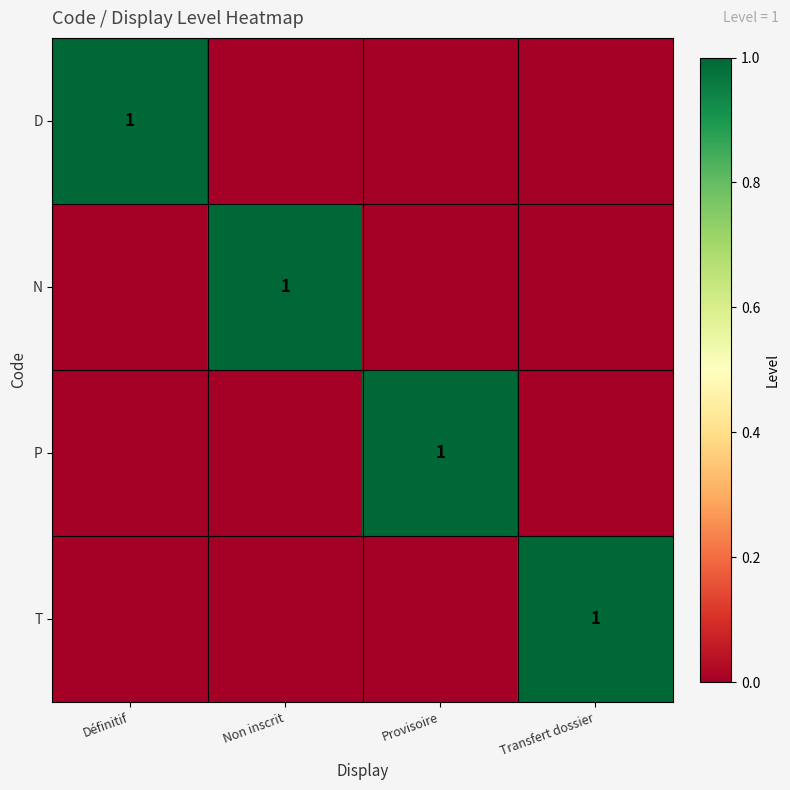

The T series shows 0 at Transfert dossier. True or false?

False